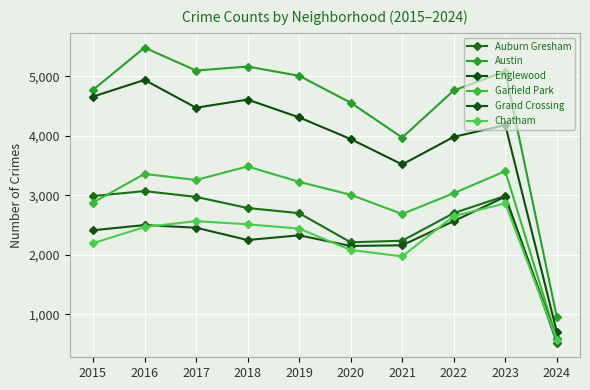

At which label is Auburn Gresham closest to 1799?

2020